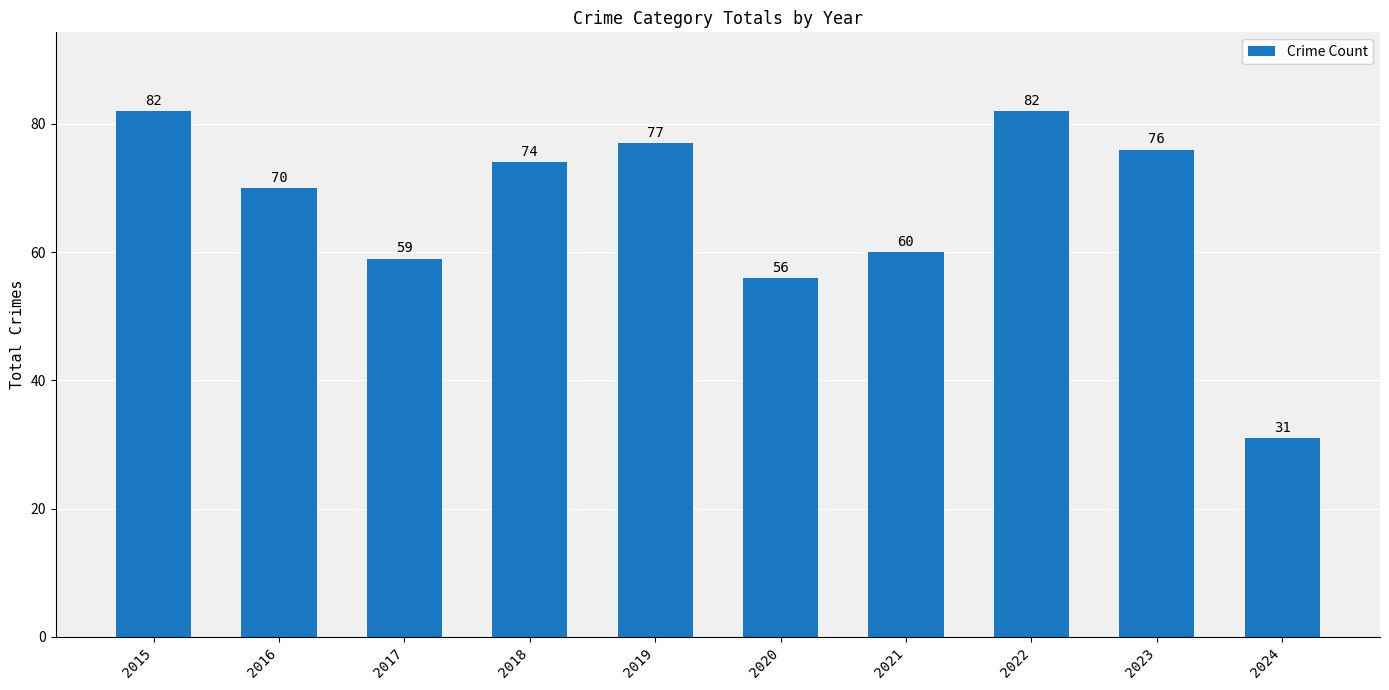

How many values are below 74?

5